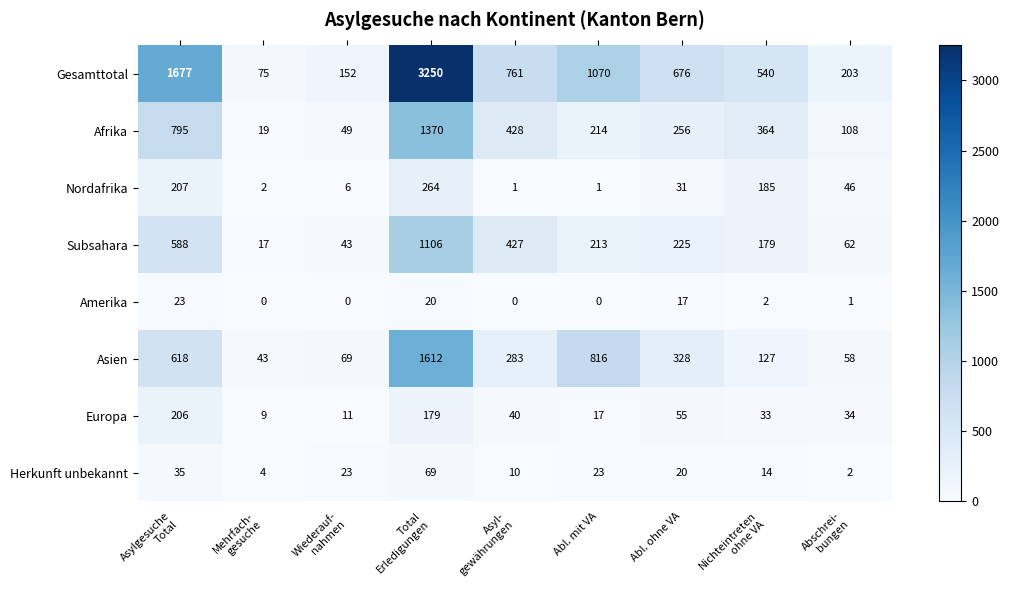

The Subsahara series shows 325 at Abl. mit VA. True or false?

False